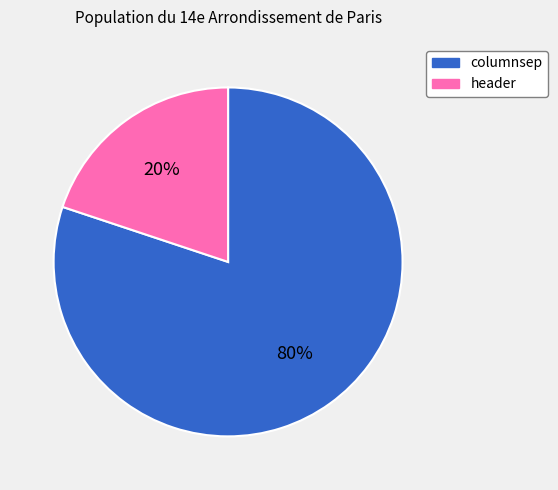

How many slices are in this pie chart?

2